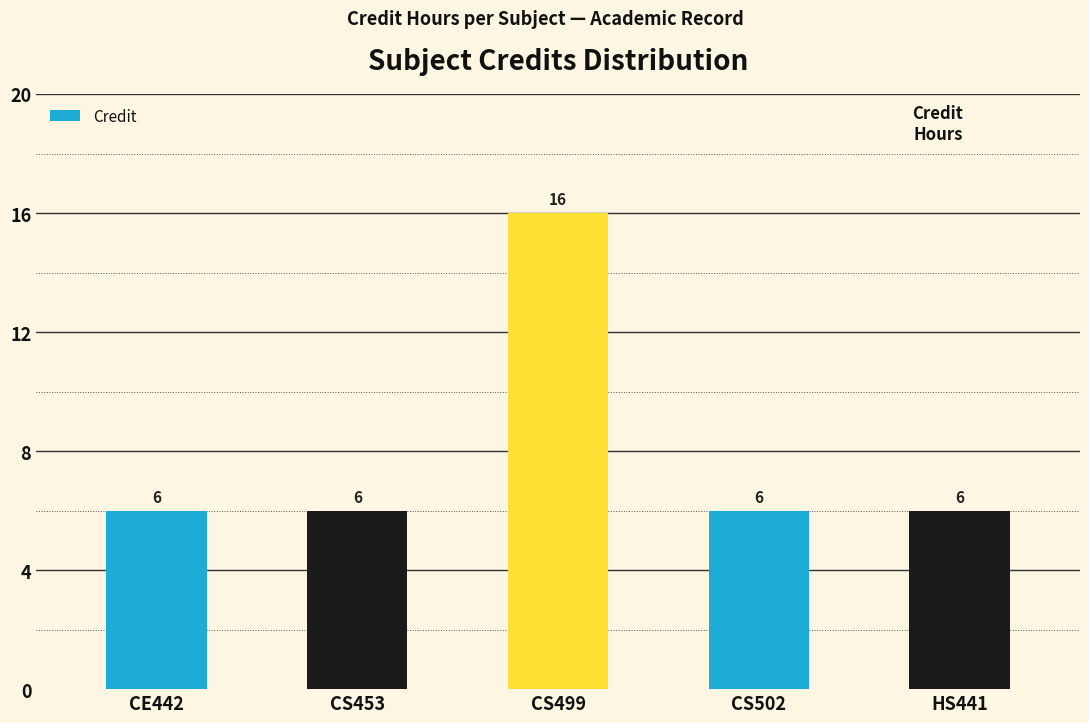

What is the smallest value displayed?

6